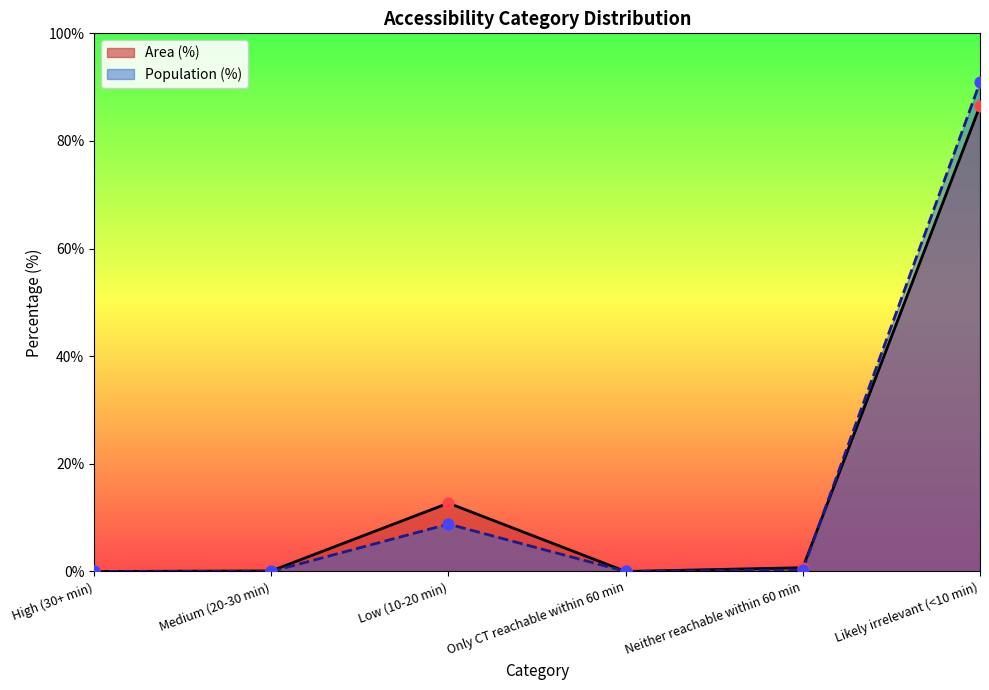

At which category is the sum across all series the highest?

Likely irrelevant (<10 min)